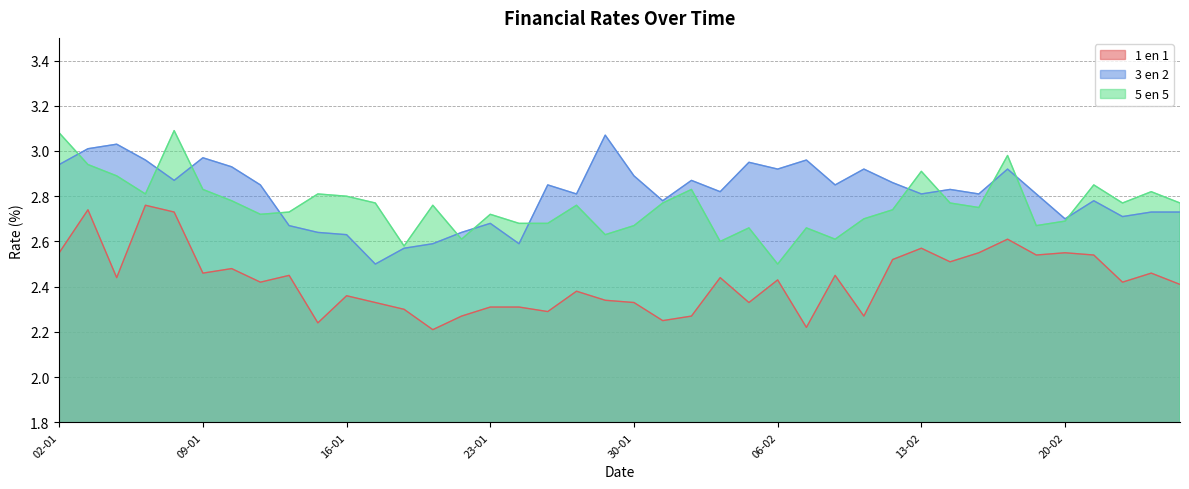

Which series has the widest spread of values?

5 en 5